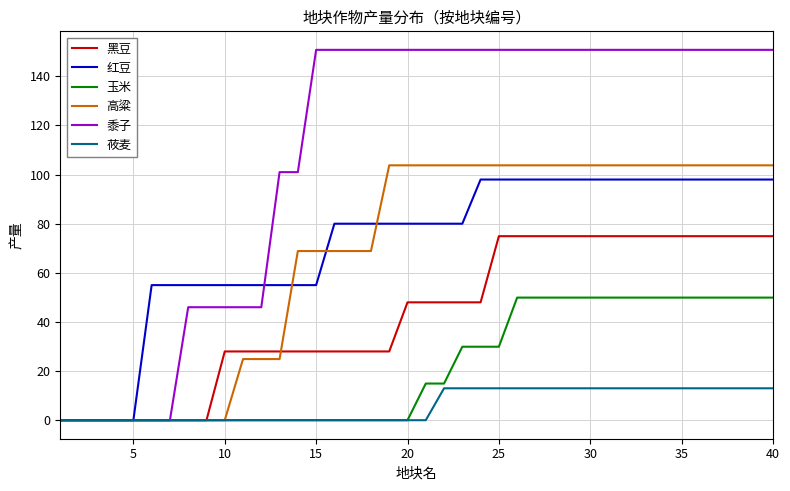

What are all the series names shown in the legend?

黑豆, 红豆, 玉米, 高粱, 黍子, 莜麦